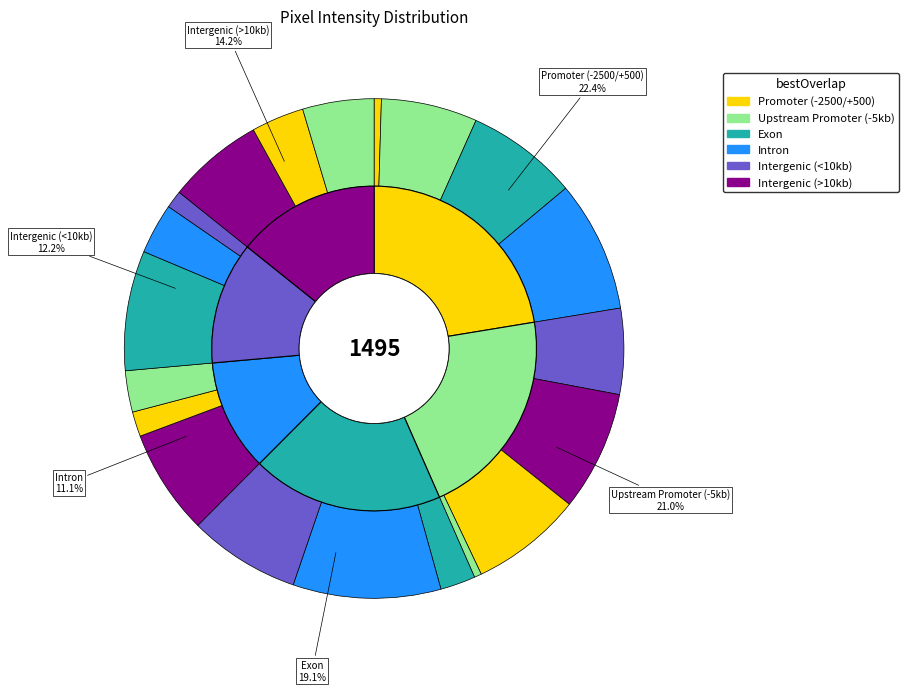

Does Row 9 represent more than half of the total?

No